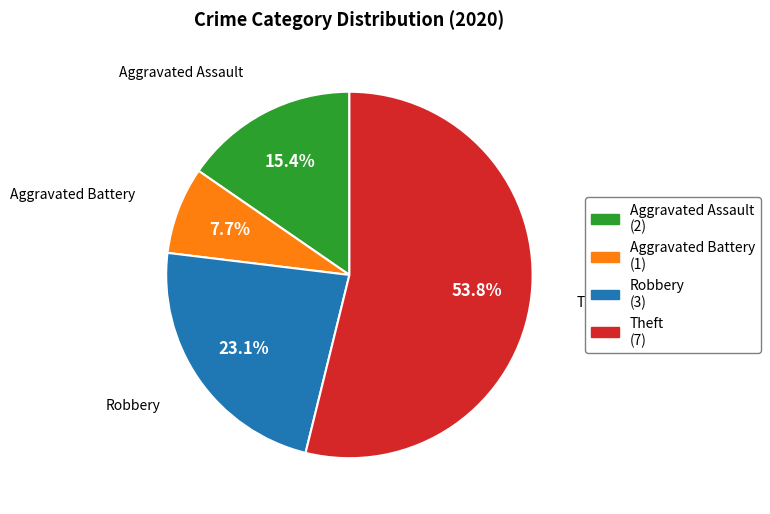

True or false: Aggravated Battery accounts for 1% of the total.

False